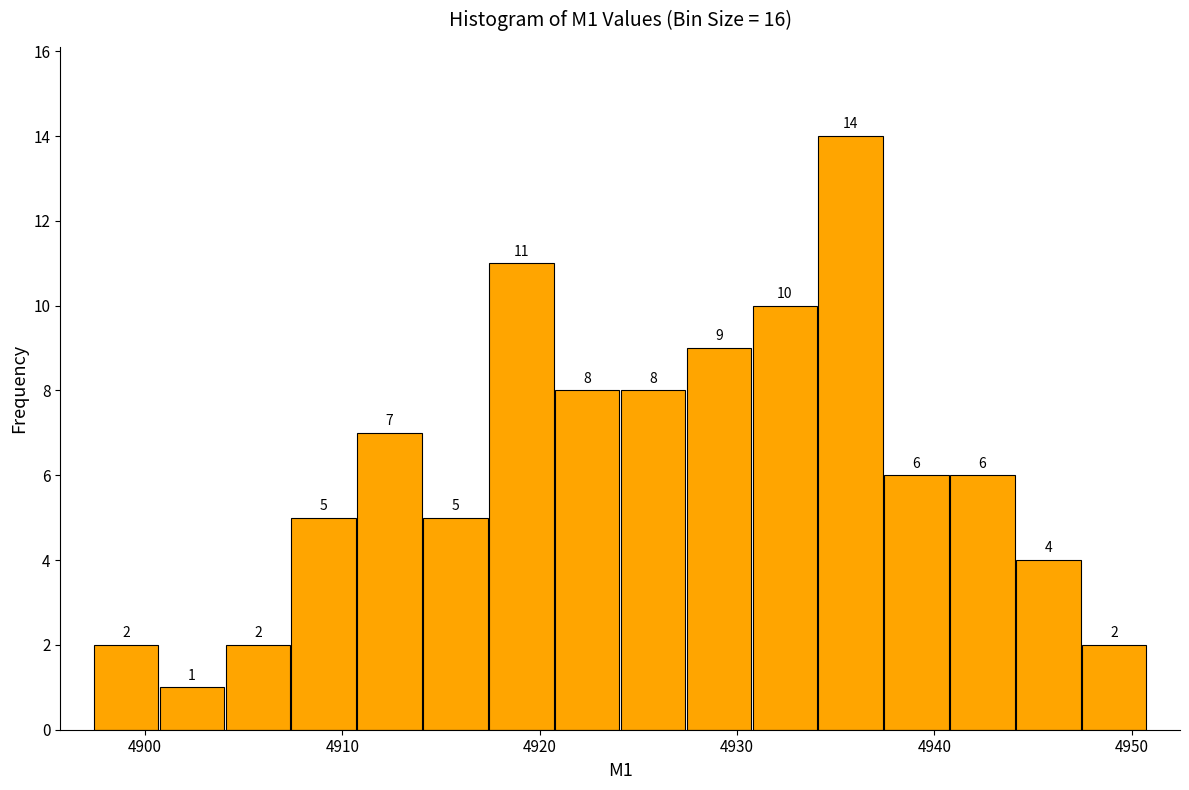

Around what value on the x-axis is the tallest bar? Give the approximate position of its centre, as read against the axis.

4936